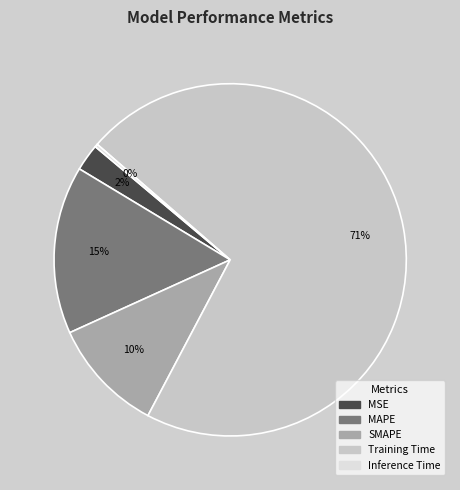

What is the largest slice in the pie chart?

Training Time